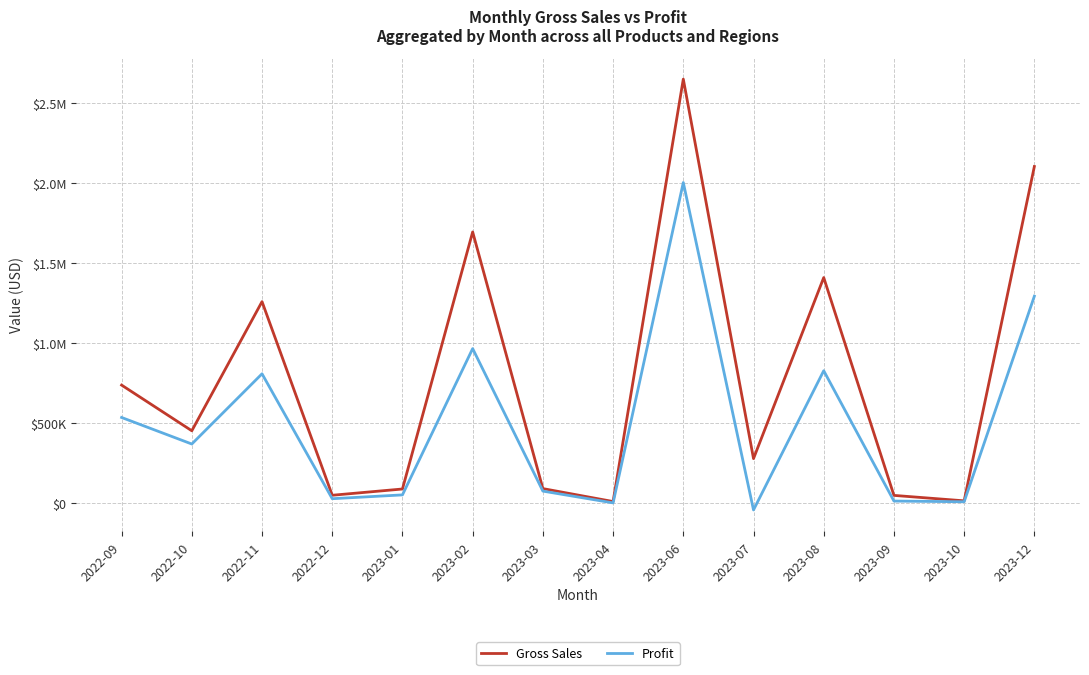

Reading right to left, extract all data points from this chart.

Gross Sales: 2105515	14931	48987	1410904	278902	2651790	10536	91467	1696230	88938	49785	1260482	453000	738615
Profit: 1294435	9216	13537	828469	-42059	2005242	2022	75774	966840	52078	28265	809246	370200	536125